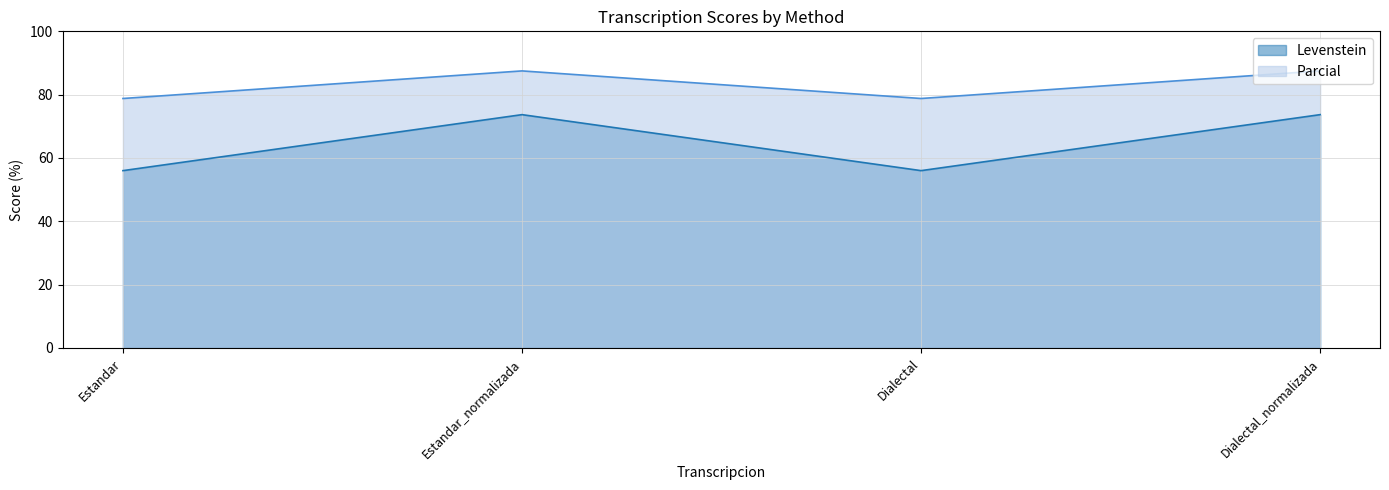

Count the number of categories in the chart.

4